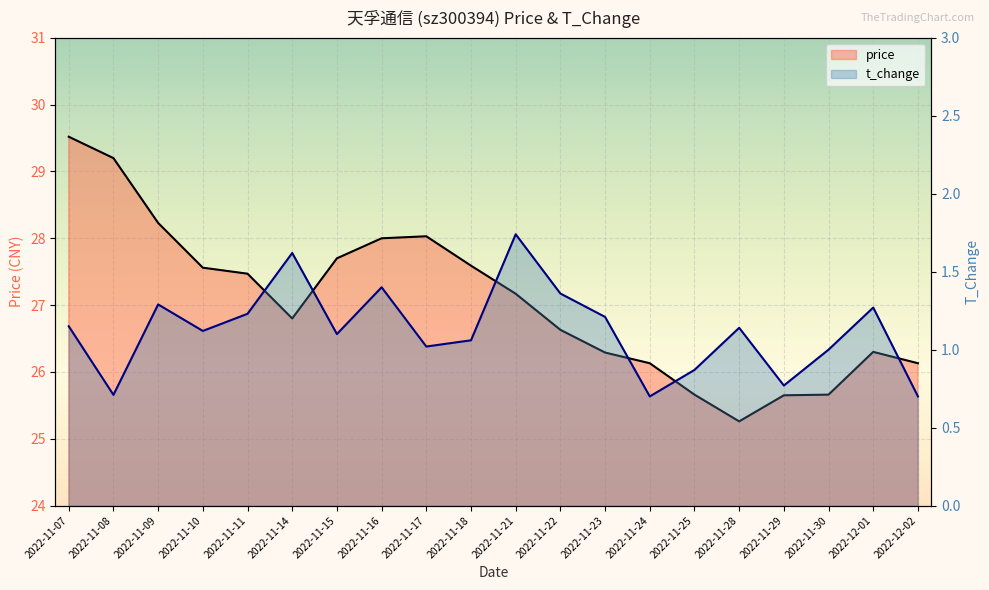

What is the difference between the maximum and minimum values in the price series?

4.3